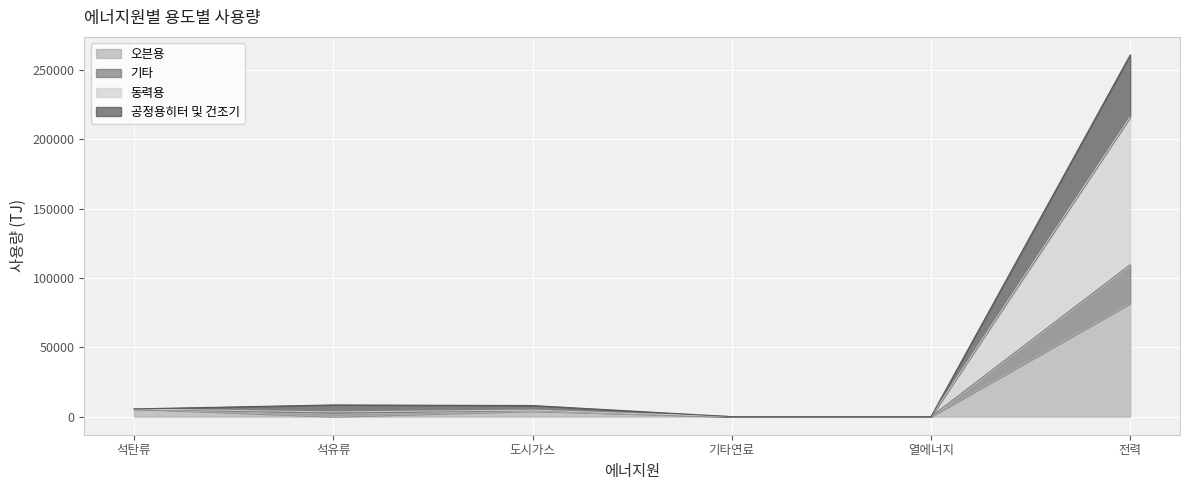

Rank the categories by 기타 value from lowest to highest.

기타연료, 열에너지, 석탄류, 도시가스, 석유류, 전력